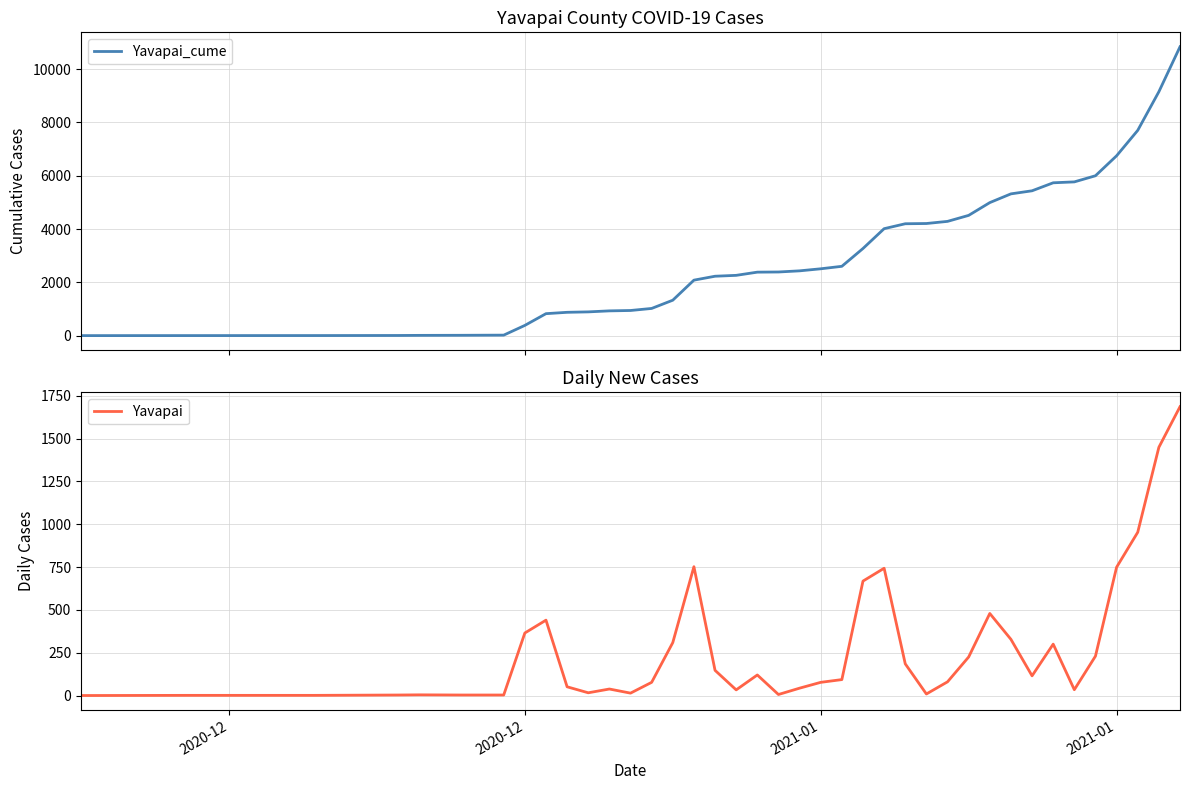

True or false: Yavapai has more than 0 points higher than both neighbors.

True